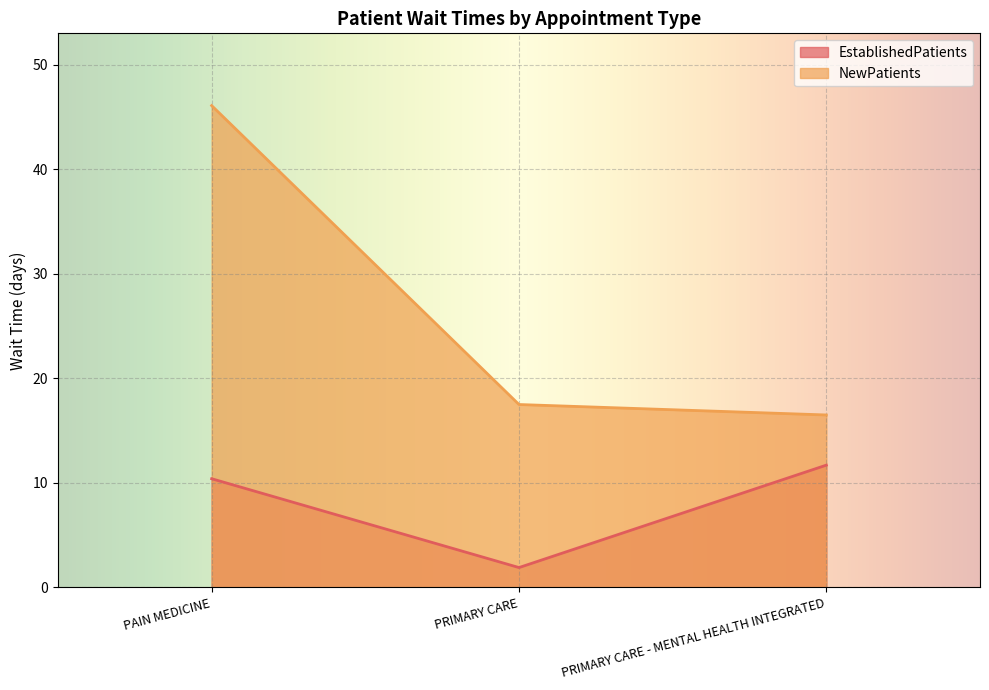

The EstablishedPatients series shows 11.7 at PRIMARY CARE - MENTAL HEALTH INTEGRATED. True or false?

True